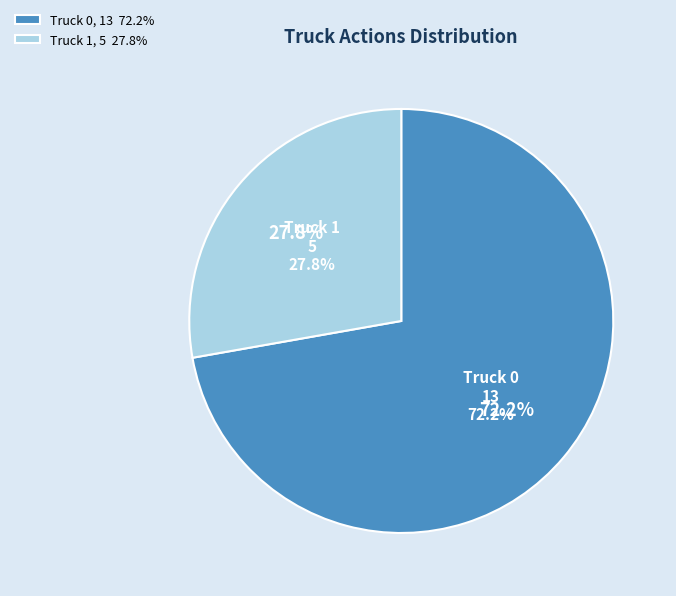

Which slice is the smallest?

Truck 1